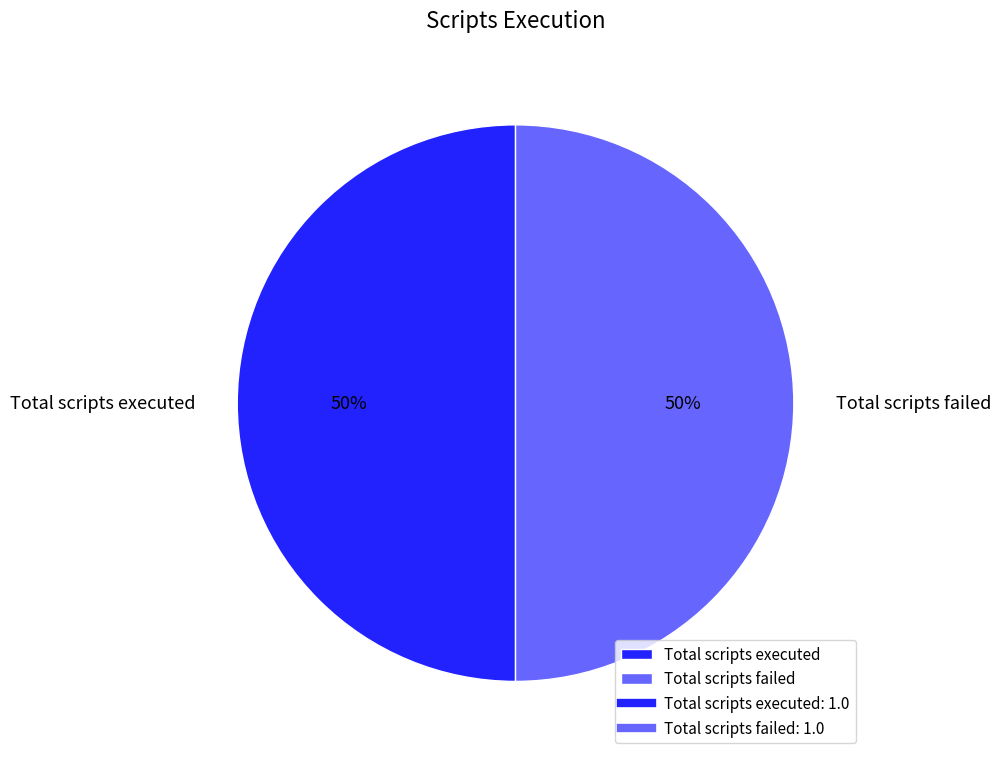

Count the number of slices in the pie.

2